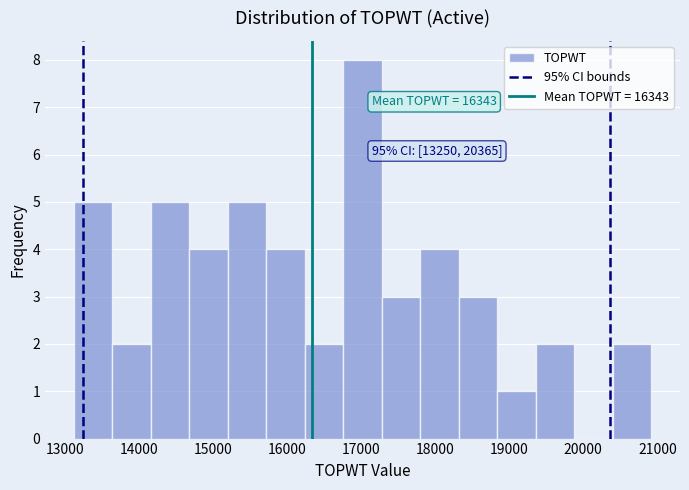

Over which range of the x-axis is the bar tallest?

16800 to 17300